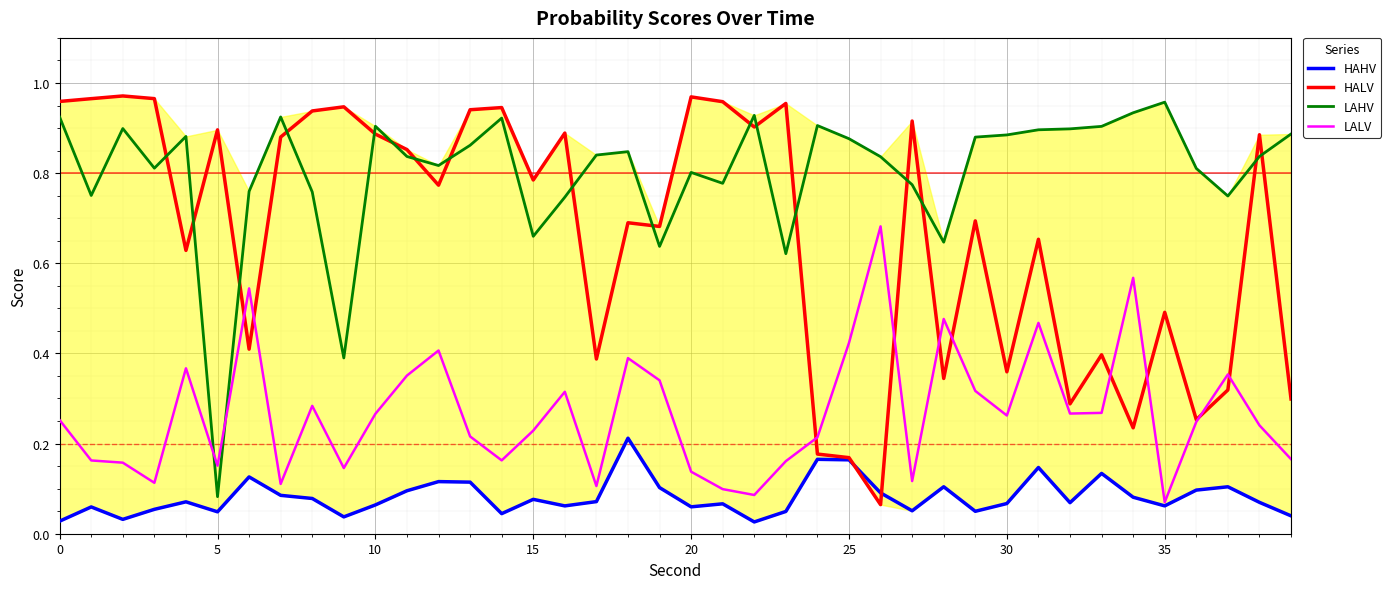

How many times do LAHV and LALV cross each other?

2